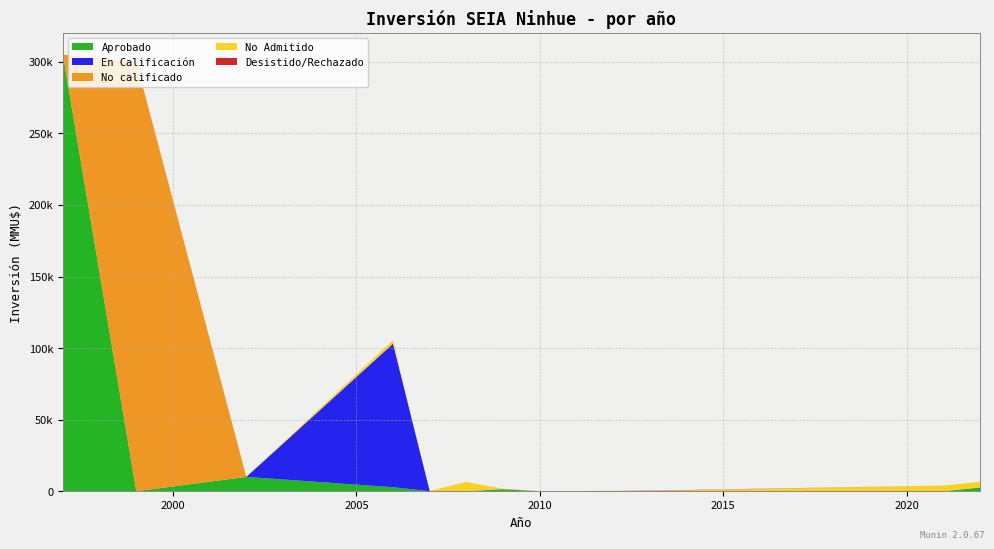

Reading right to left, list all the values displayed in this chart.

Aprobado: 380	1500	712	0	0	0	0	0	0	0	80	0	0	0	1480	0	0	0	0	0	2800	0	0	0	10000	0	305000
En Calificación: 0	0	0	0	0	0	0	0	0	0	0	0	0	0	0	0	0	0	0	0	0	0	0	100320	0	0	0
No calificado: 0	0	0	0	0	0	0	0	0	0	0	0	0	0	0	0	0	0	0	0	0	0	0	0	0	300000	0
No Admitido: 0	0	0	0	4000	4000	0	0	200	0	0	300	10	234	0	6500	22	0	100	100	0	2475	0	0	0	0	0
Desistido/Rechazado: 0	0	0	0	0	0	0	0	0	200	0	0	0	0	0	0	0	0	0	0	0	0	0	0	0	0	0